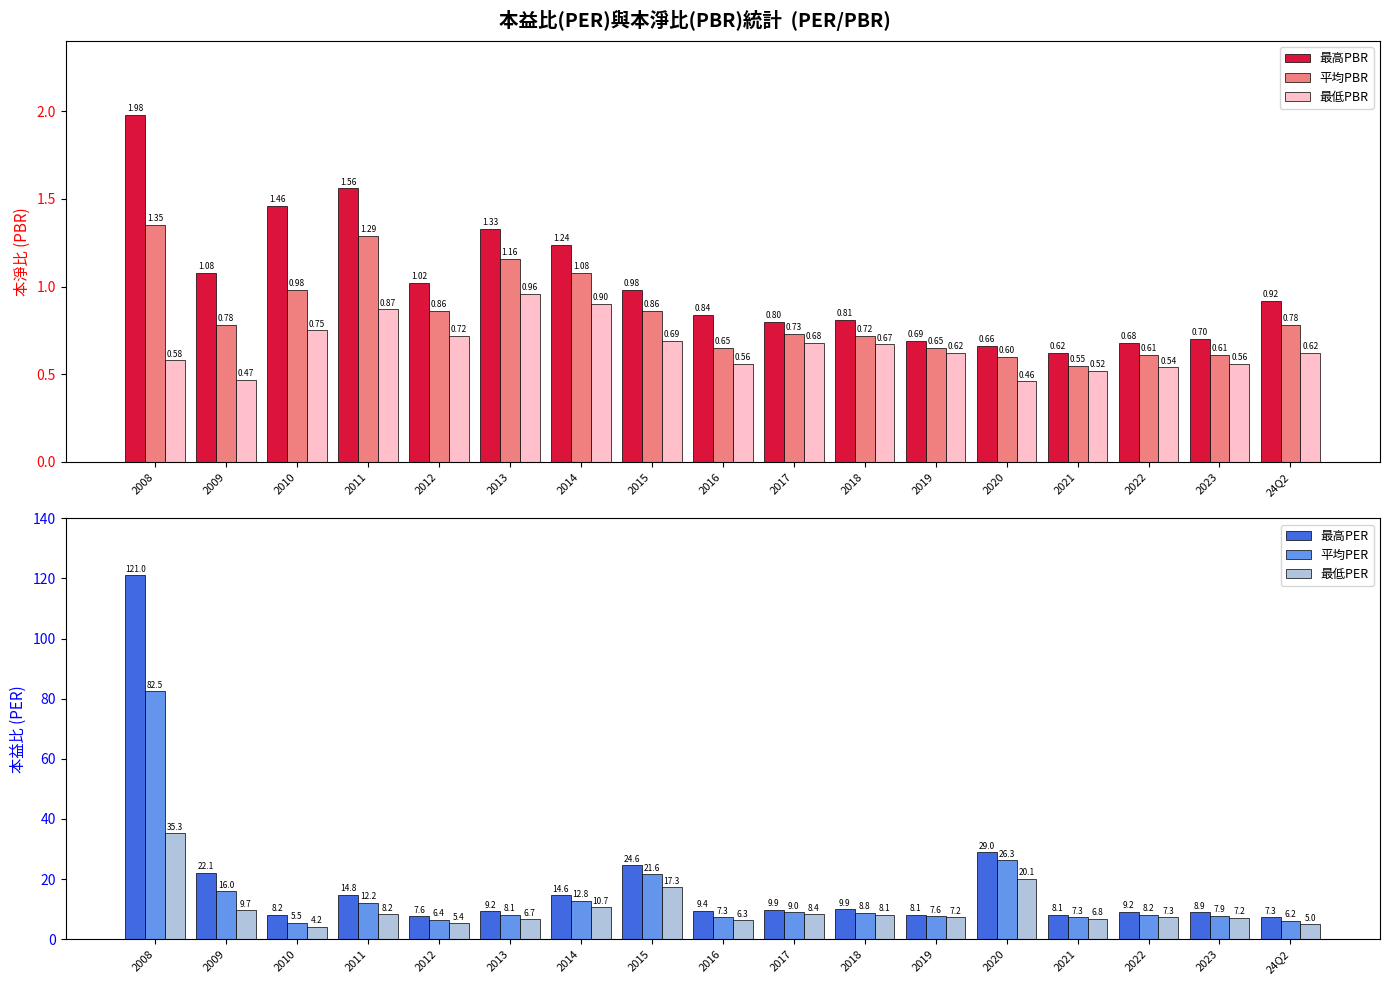

What is the sum of all 平均PBR values?

14.3